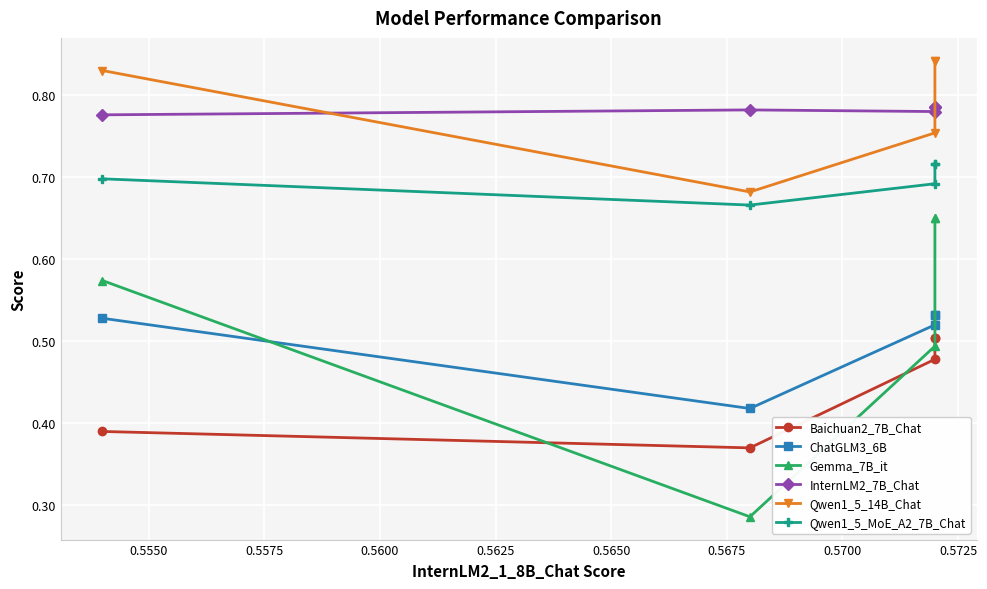

What is the value of the InternLM2_7B_Chat point at the 2nd from the left?

0.8